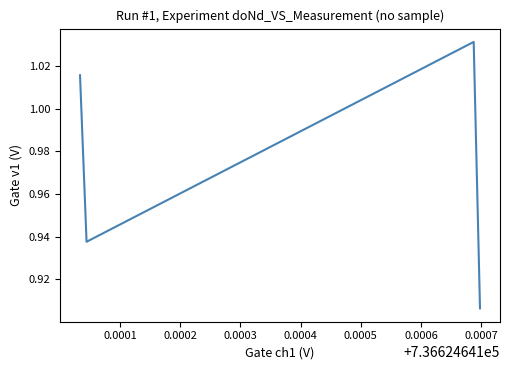

Count the values in the range 0 to 1.

2